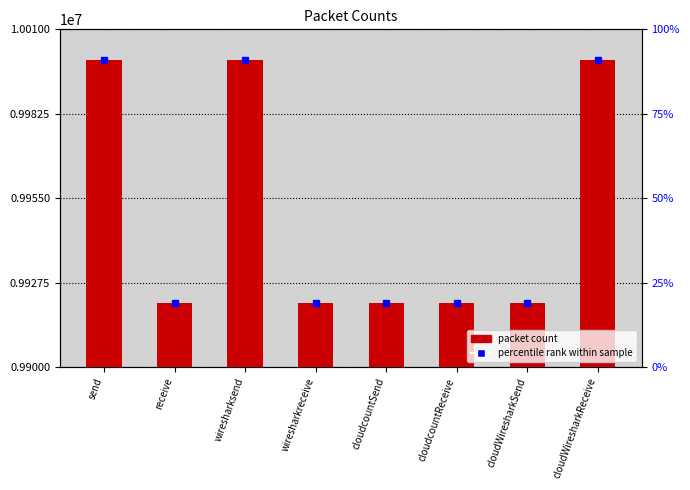

What is the greatest value displayed?

9999998